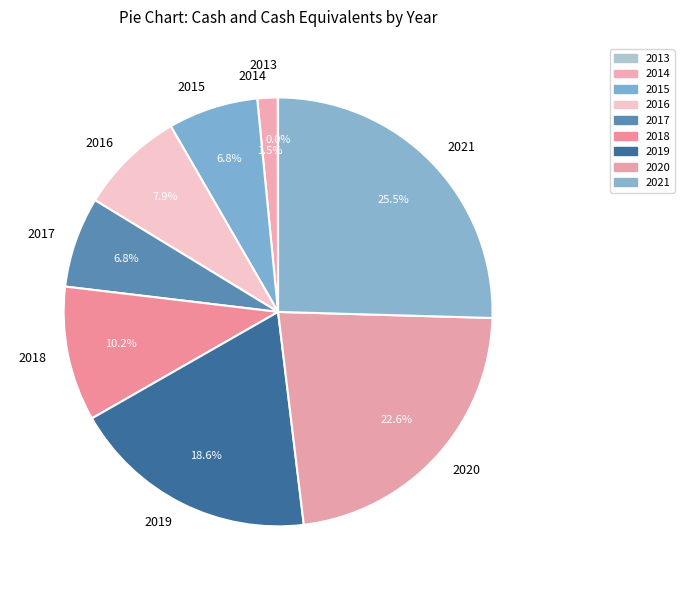

Is there a majority slice in this chart?

No